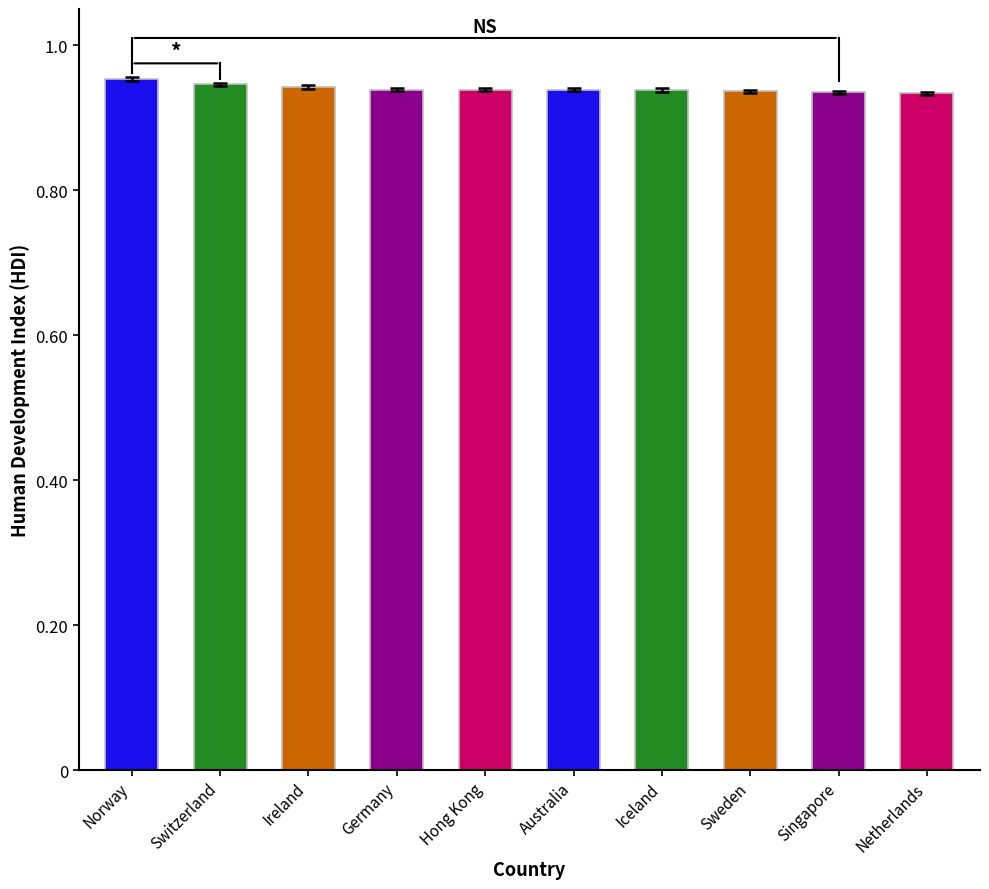

What is the label of the 3rd bar from the left?

Ireland